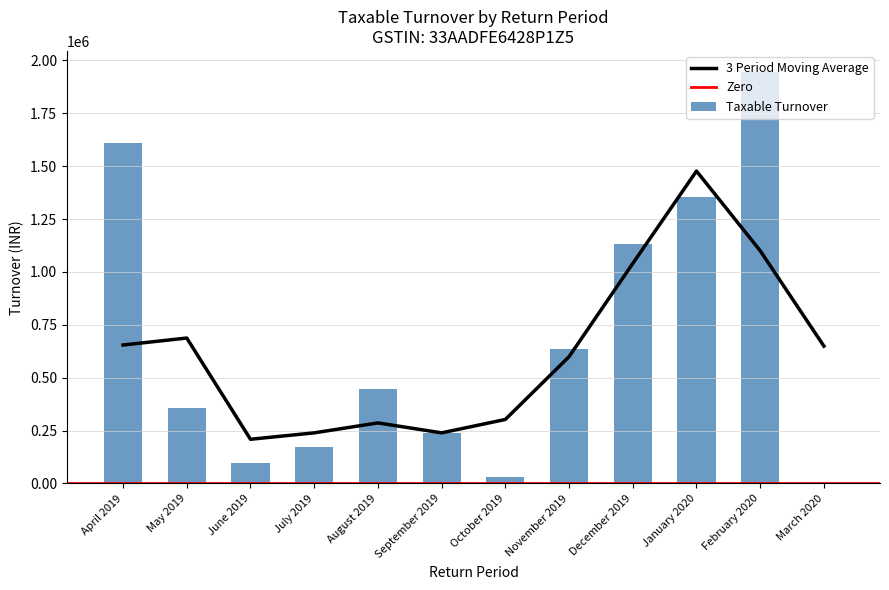

Which has a higher value, July 2019 or April 2019?

April 2019